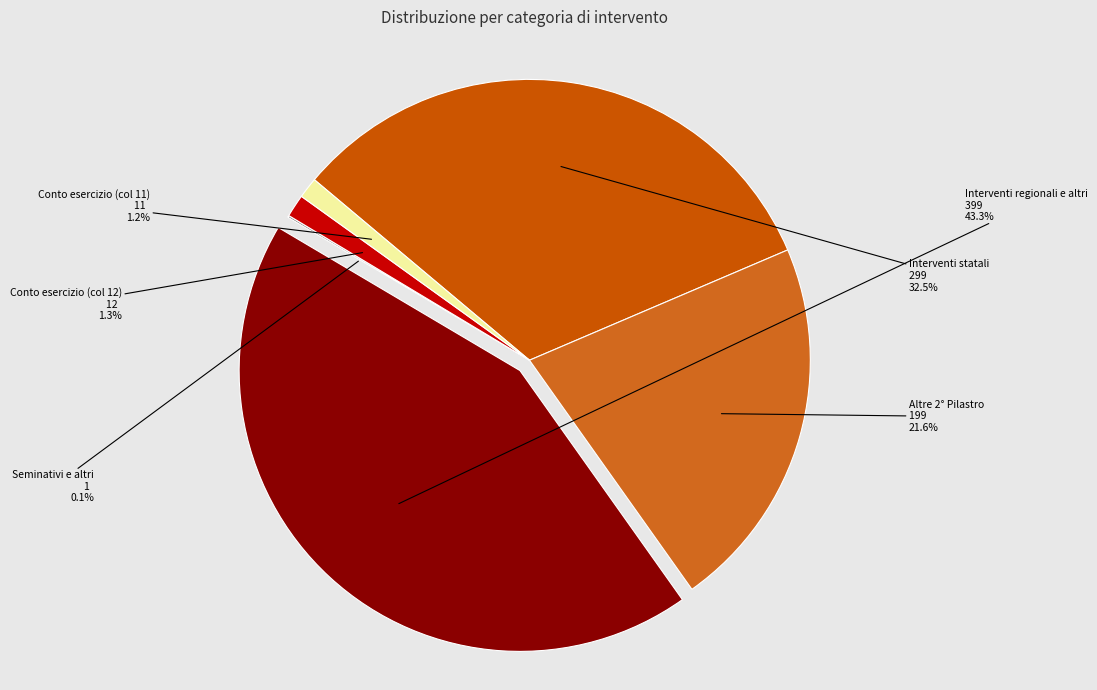

Is there a majority slice in this chart?

No